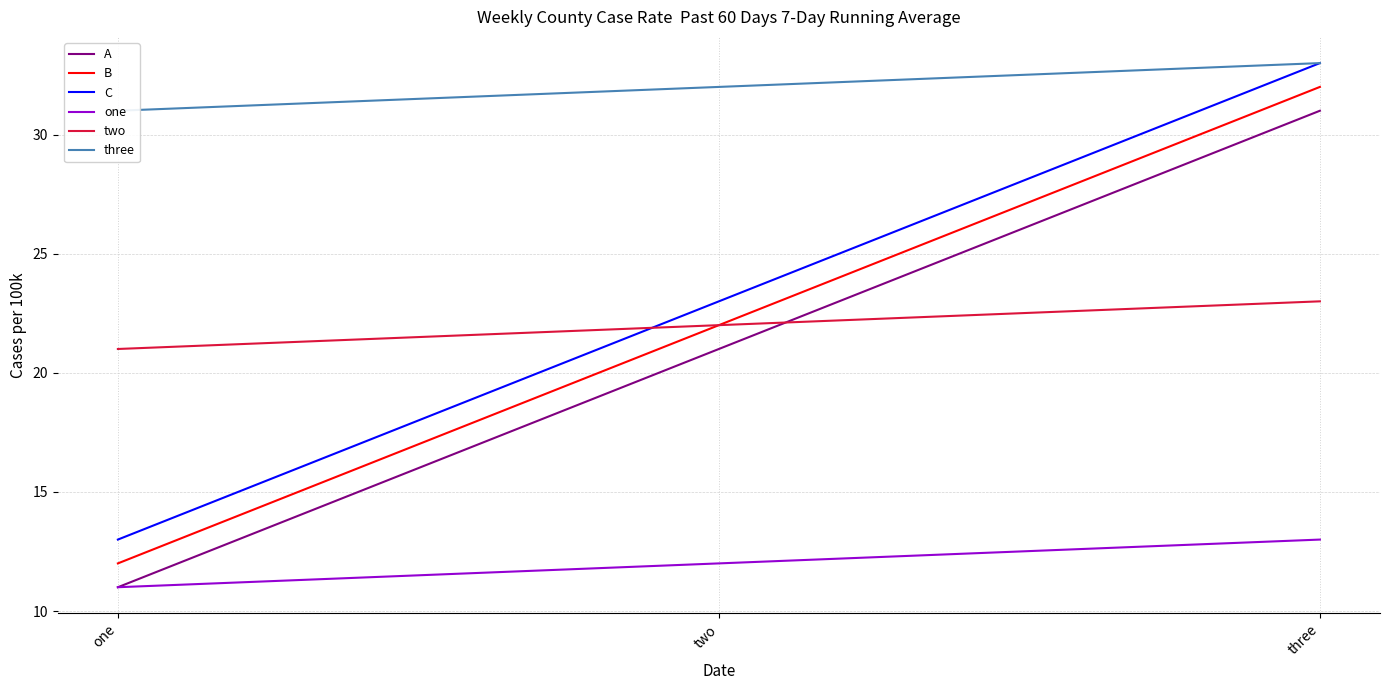

Does the chart display data point markers on the line(s)?

No